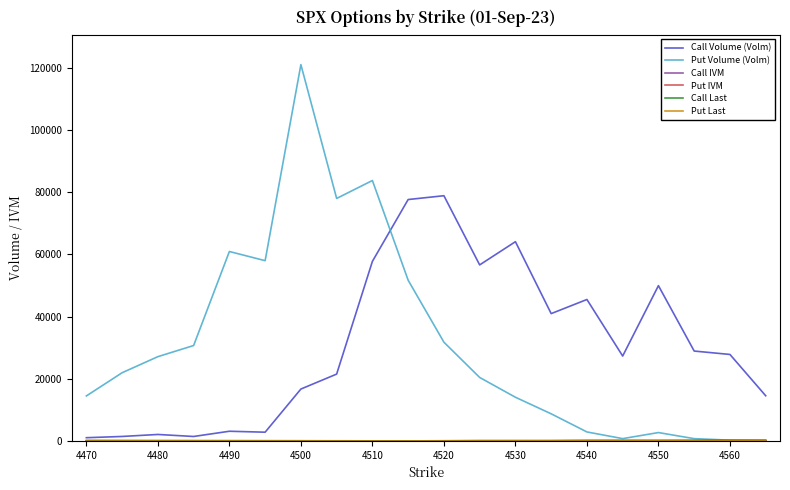

Which series has the largest range (max minus min)?

Put Volume (Volm)